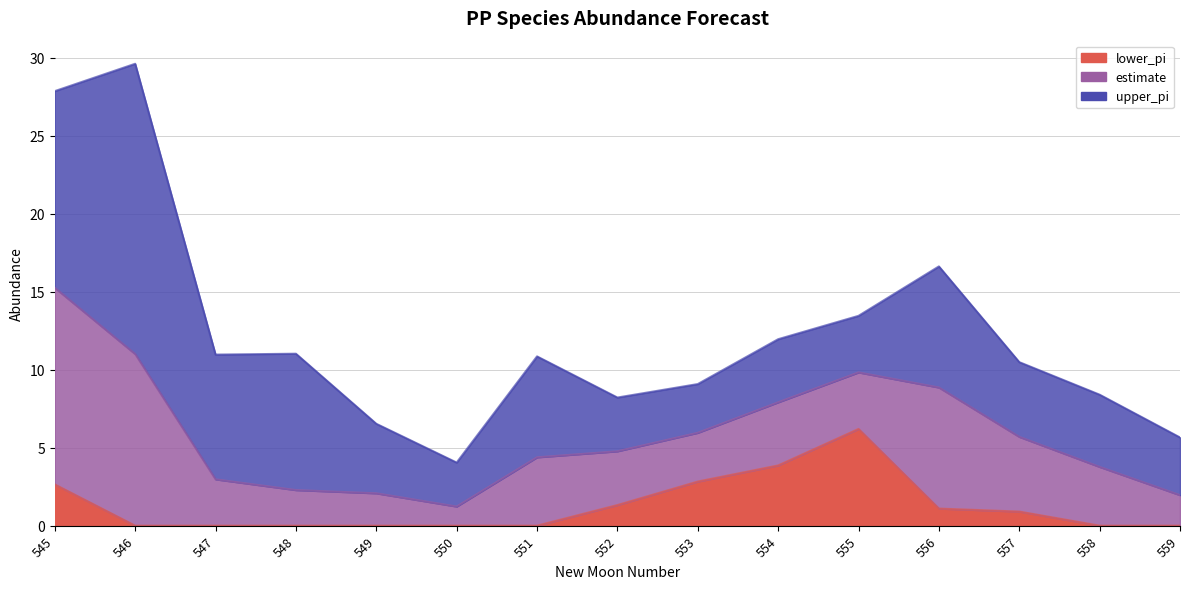

Does the chart display data point markers on the line(s)?

No